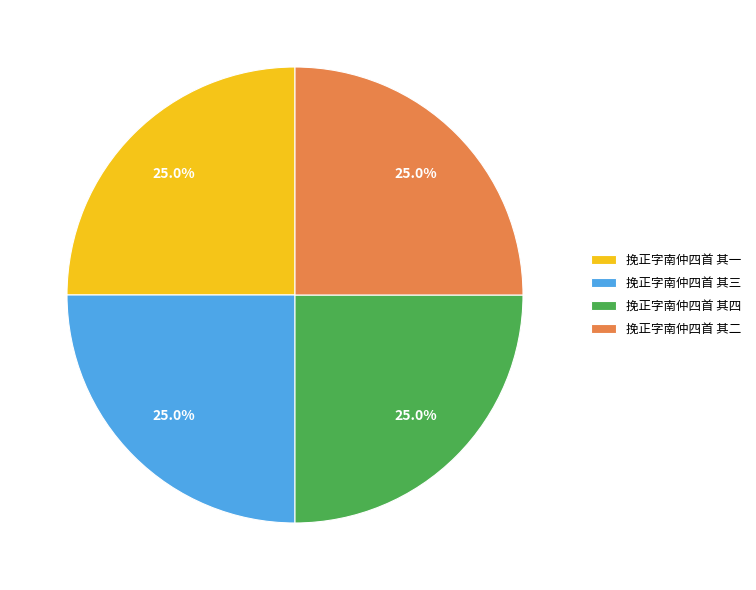

Approximately how many times larger is the value at 挽正字南仲四首 其三 compared to 挽正字南仲四首 其四?

1.0